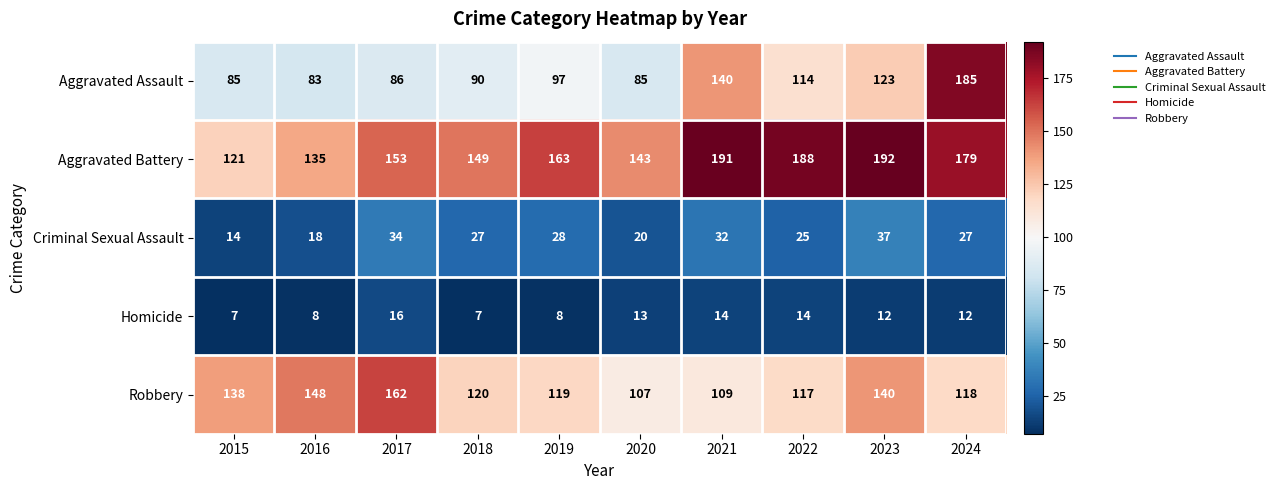

Which series changed the most between 2019 and 2022?

Aggravated Battery